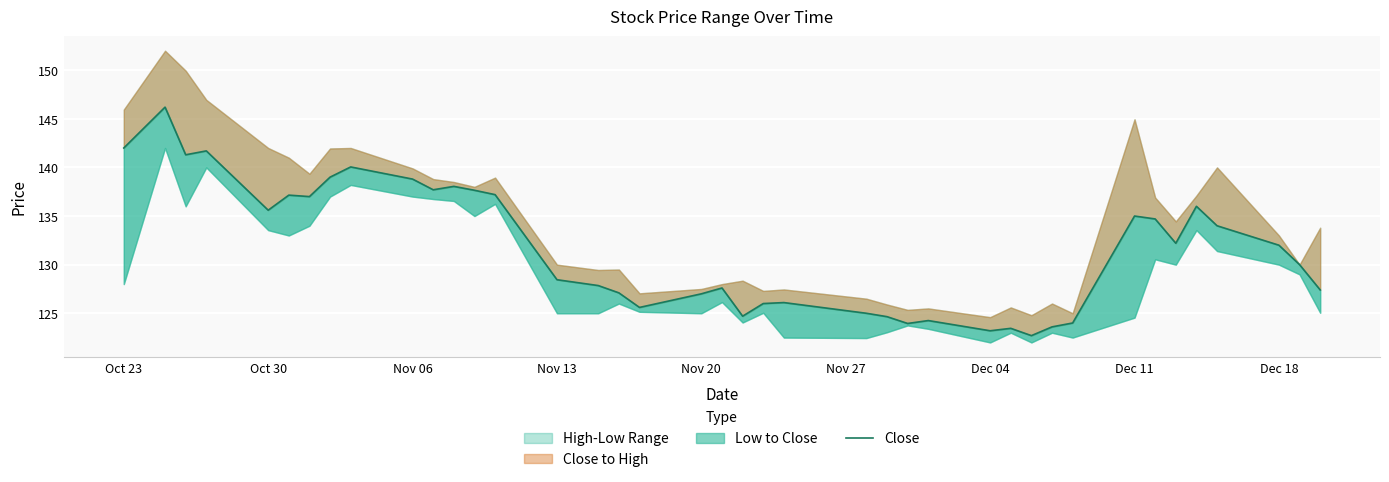

What is the value of the 36th point from the left?

136.0